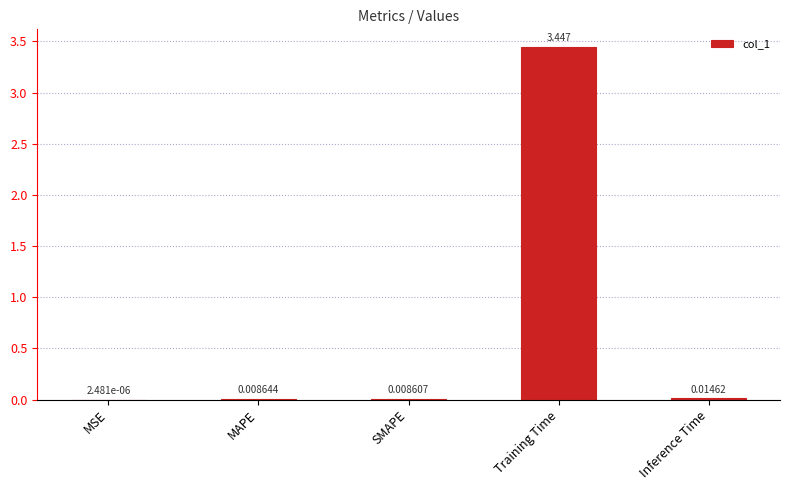

What is the sum of all values?

3.5